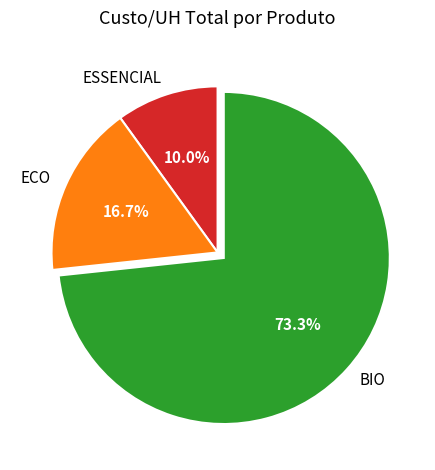

Count the number of slices in the pie.

3